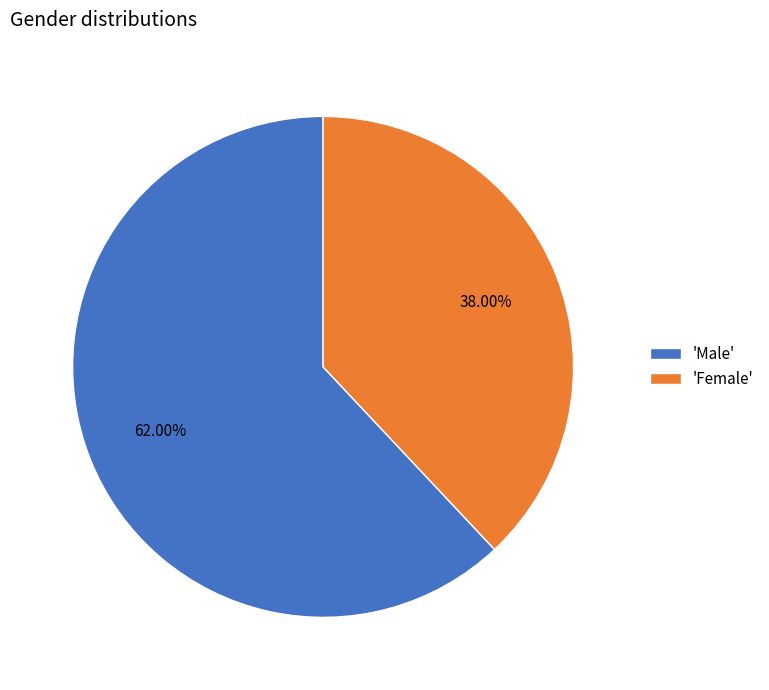

To the nearest percent, what is the difference between the largest and smallest slice percentages?

24%